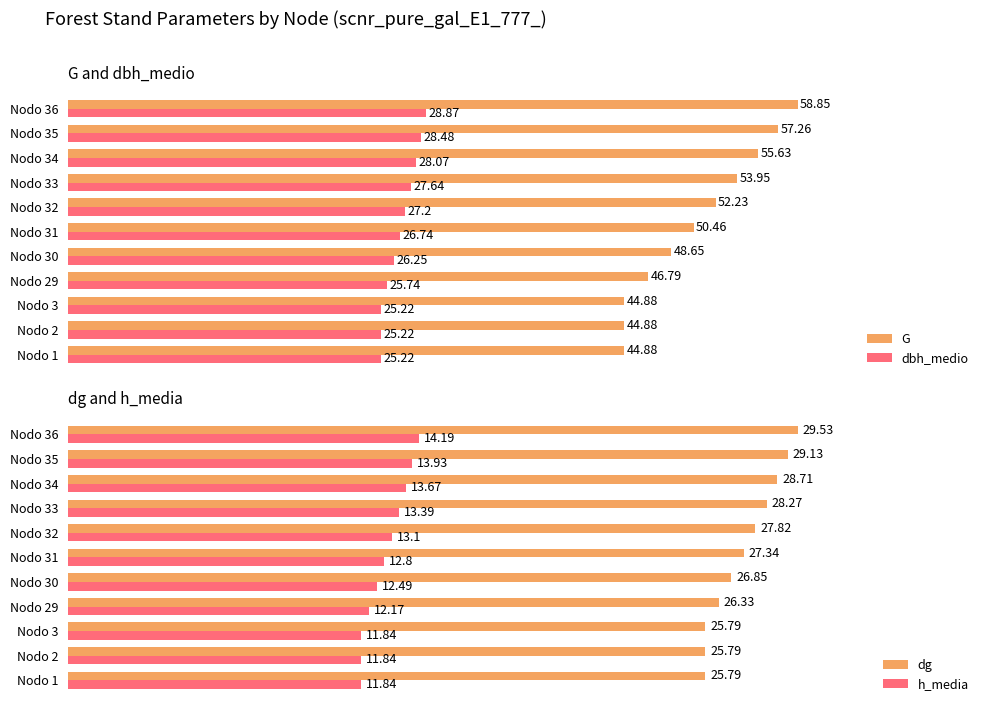

What is the smallest value displayed?

11.8